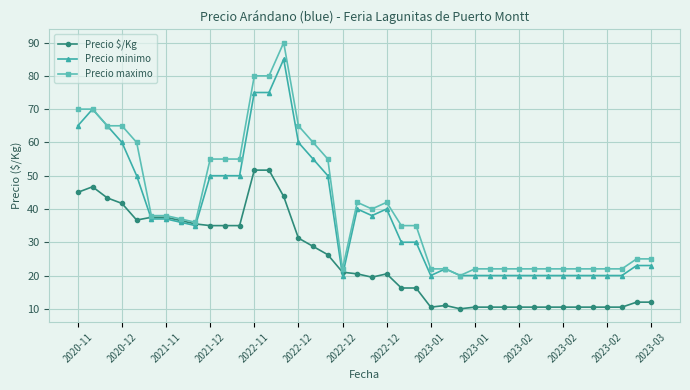

True or false: Precio minimo has more than 2 points higher than both neighbors.

True